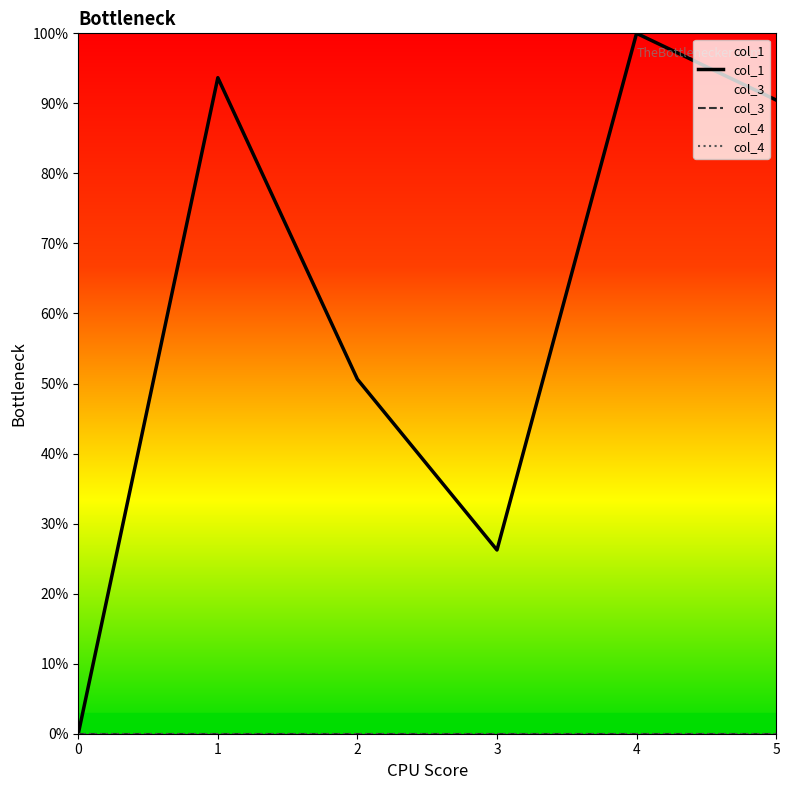

Which series has the largest total across all categories?

col_1